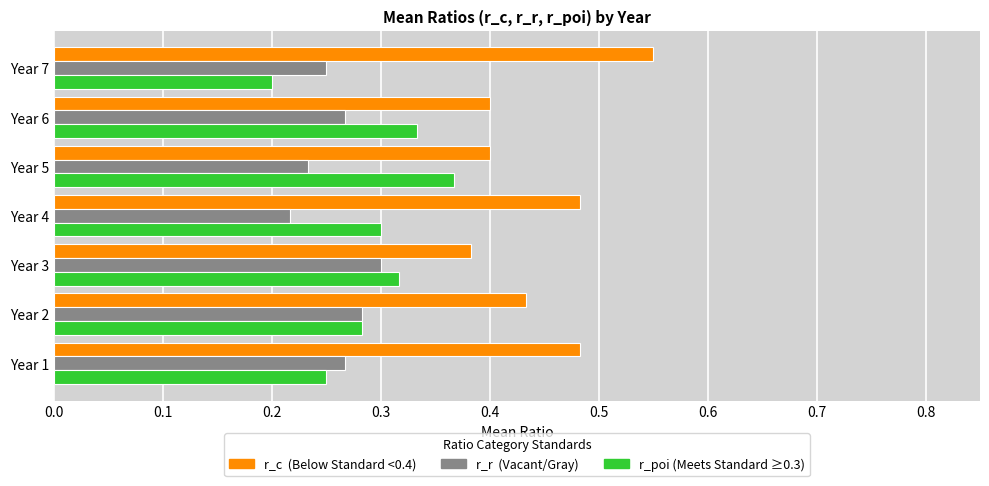

What is the total value across all series at Year 2?

1.0